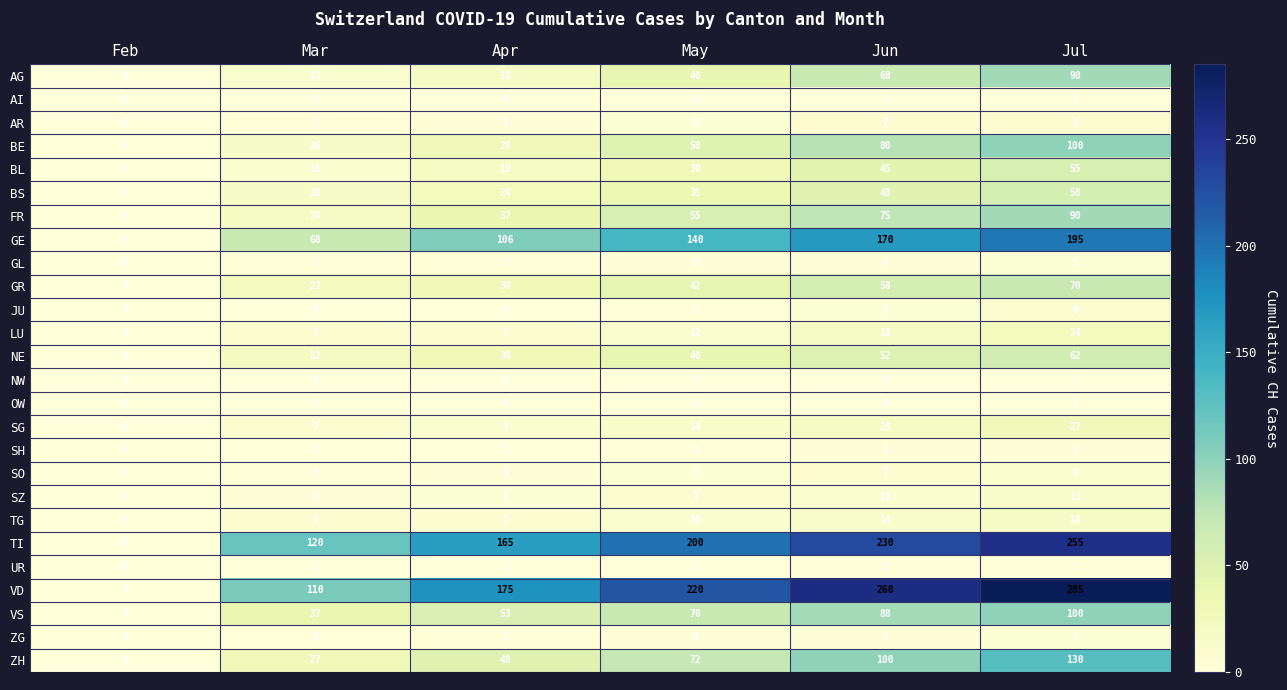

Which series has the widest spread of values?

VD